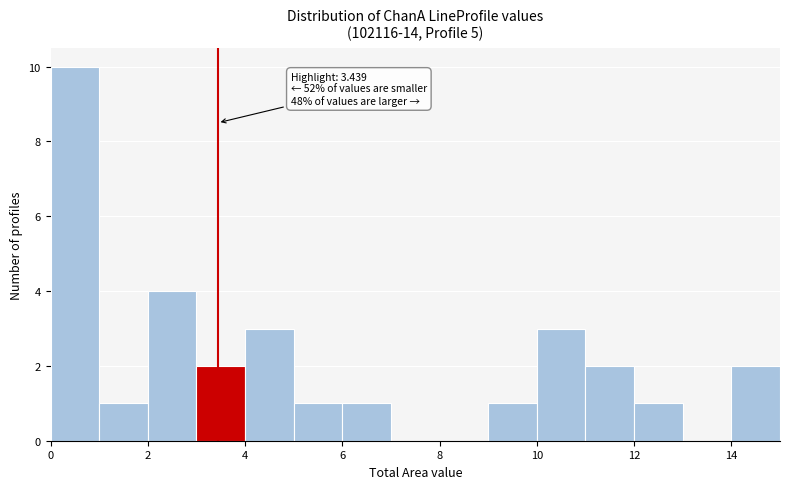

Which range on the x-axis has the tallest bar?

0 to 1